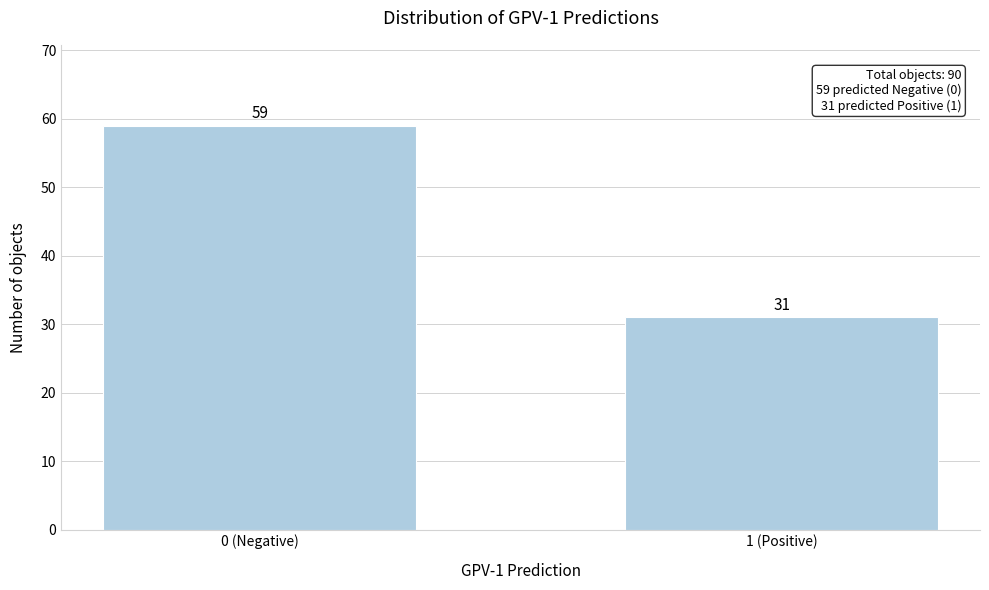

Reading right to left, extract all data points from this chart.

1 (Positive)=31	0 (Negative)=59